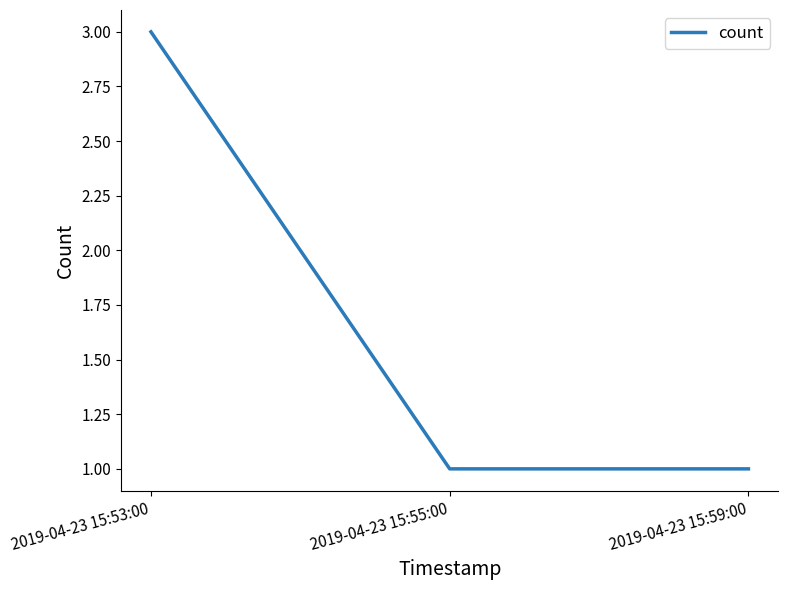

How many lines are shown in the chart?

1